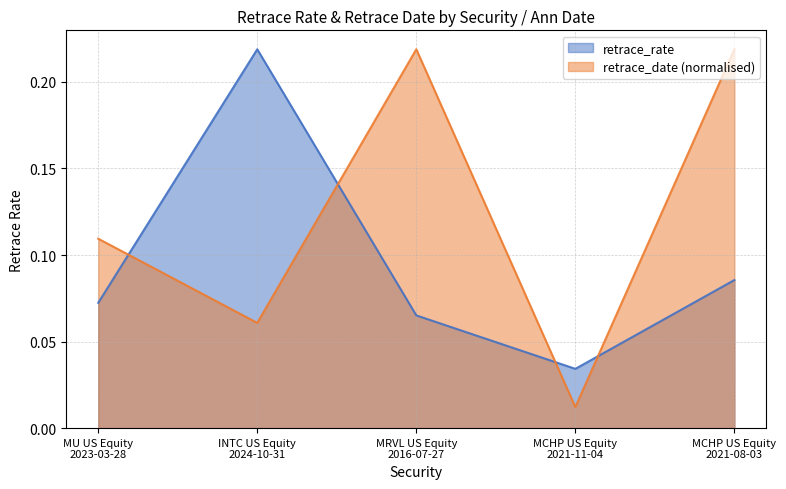

What is the difference between the maximum and minimum values in the retrace_date series?

0.2